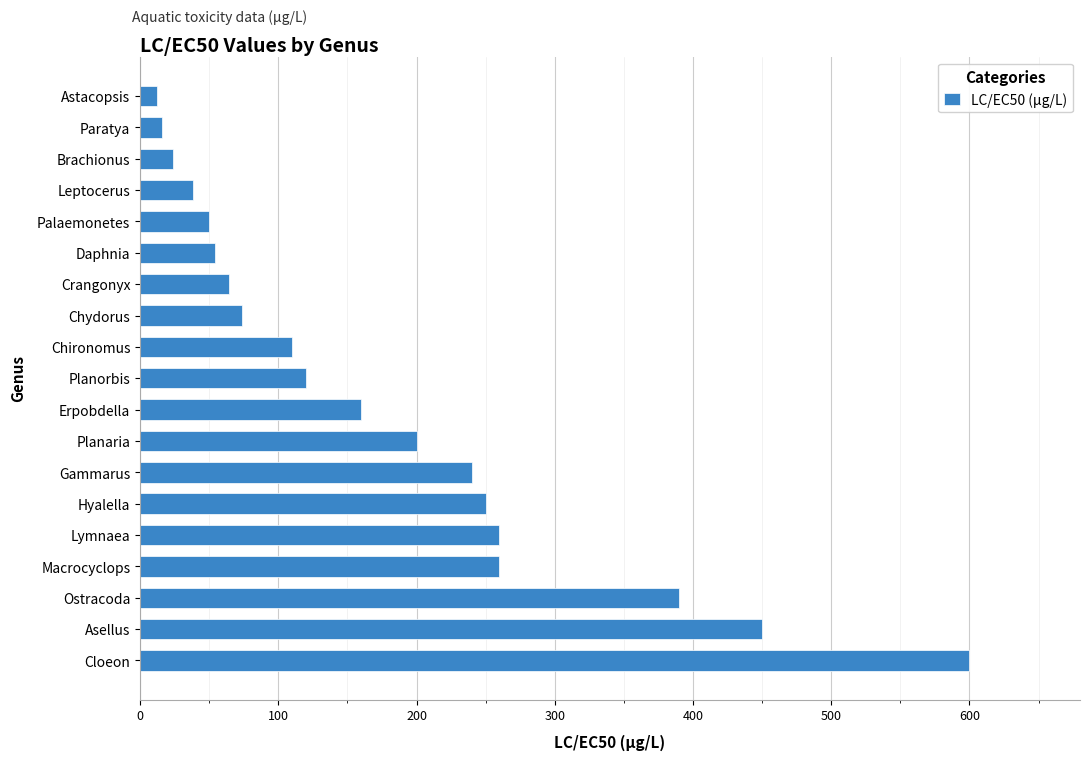

What is the change in value from Chydorus to Macrocyclops?

+186.0